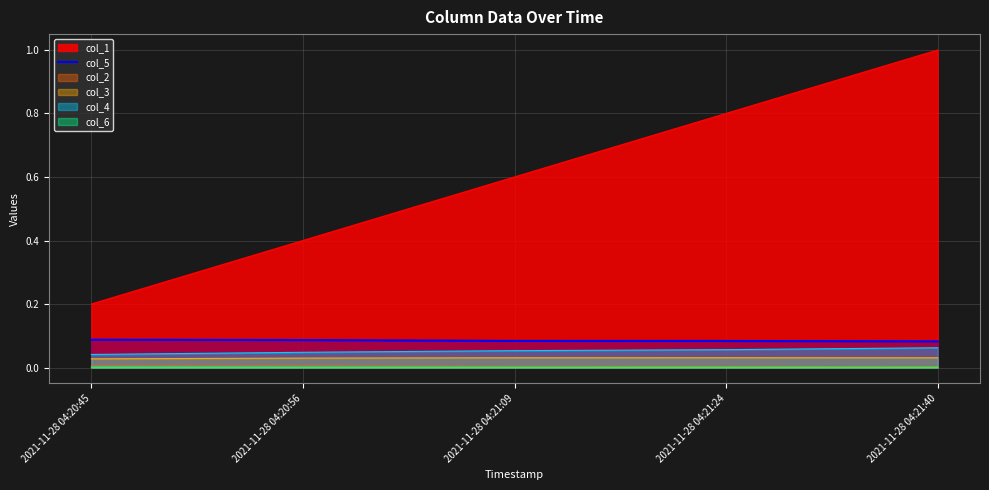

True or false: col_6 has a value of 0.0 at 2021-11-28 04:21:40.

True